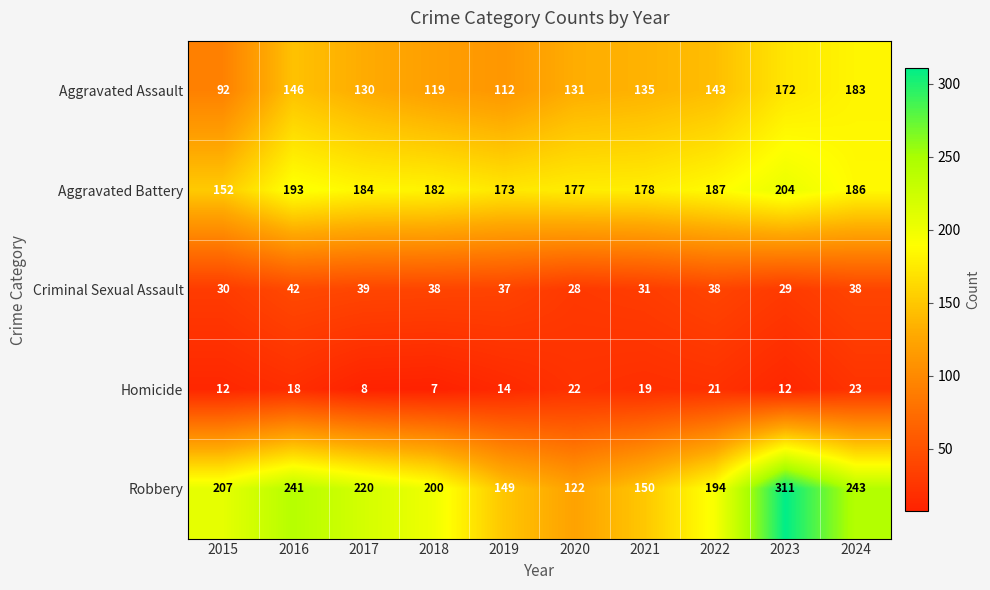

At how many categories does at least one series exceed 189?

7